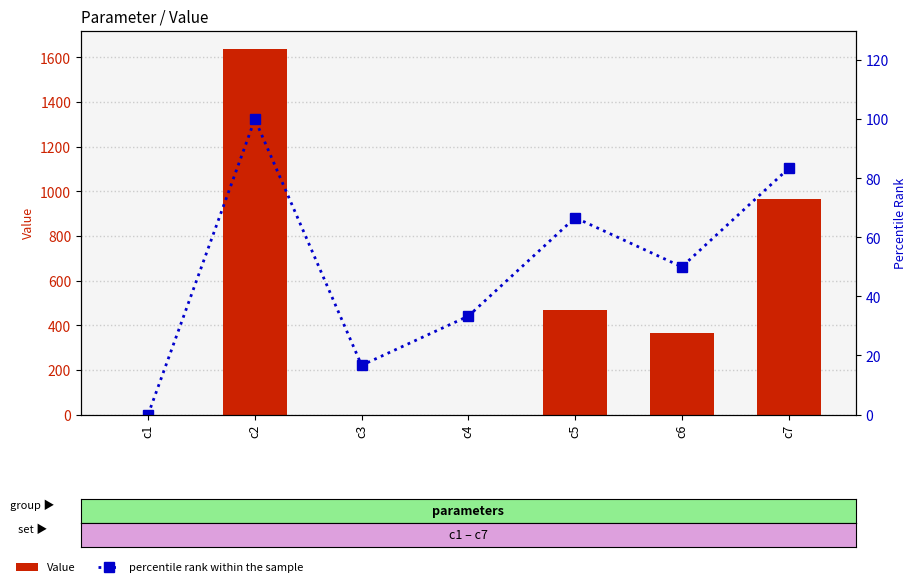

The value of Value at c4 is 0.1. True or false?

False